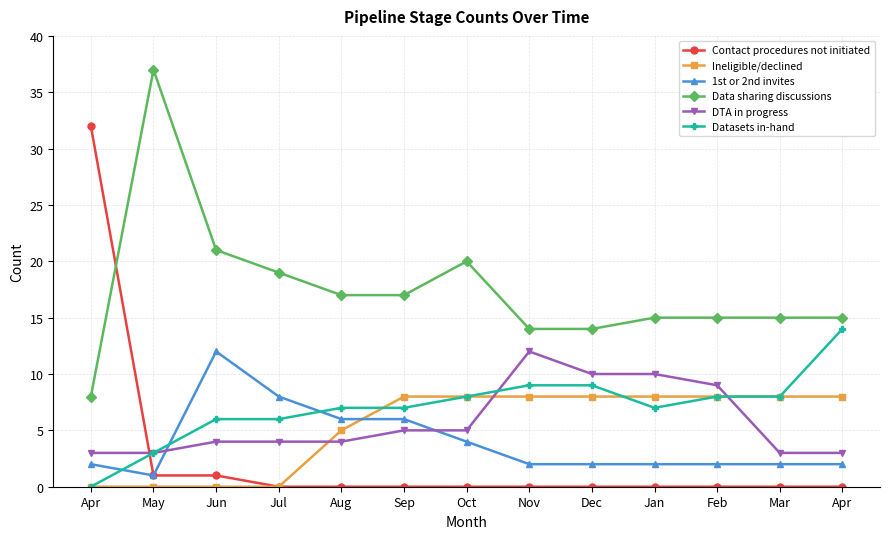

What are all the series names shown in the legend?

Contact procedures not initiated, Ineligible/declined, 1st or 2nd invites, Data sharing discussions, DTA in progress, Datasets in-hand